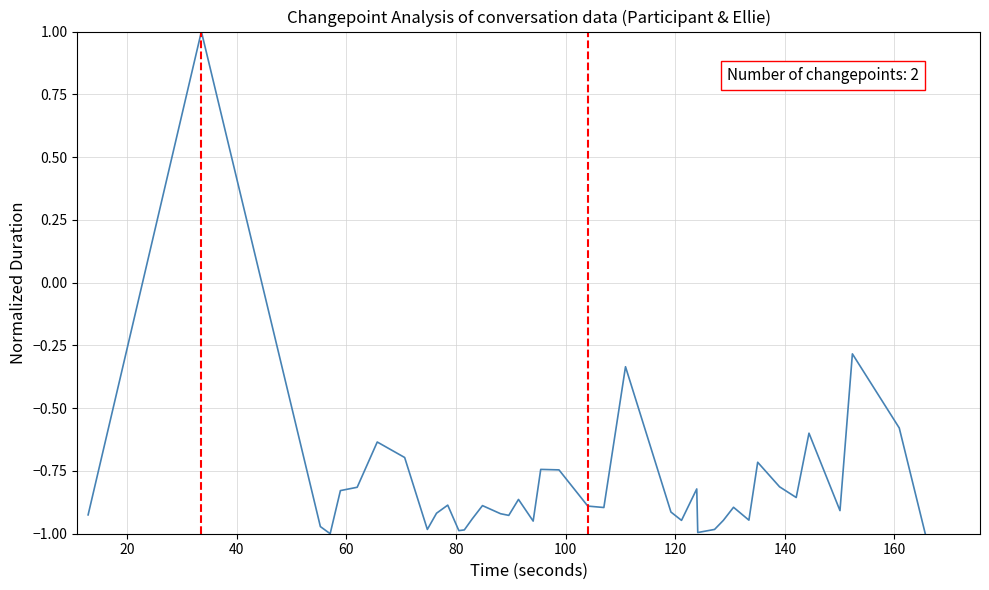

Is this an area chart (filled region under the line)?

No